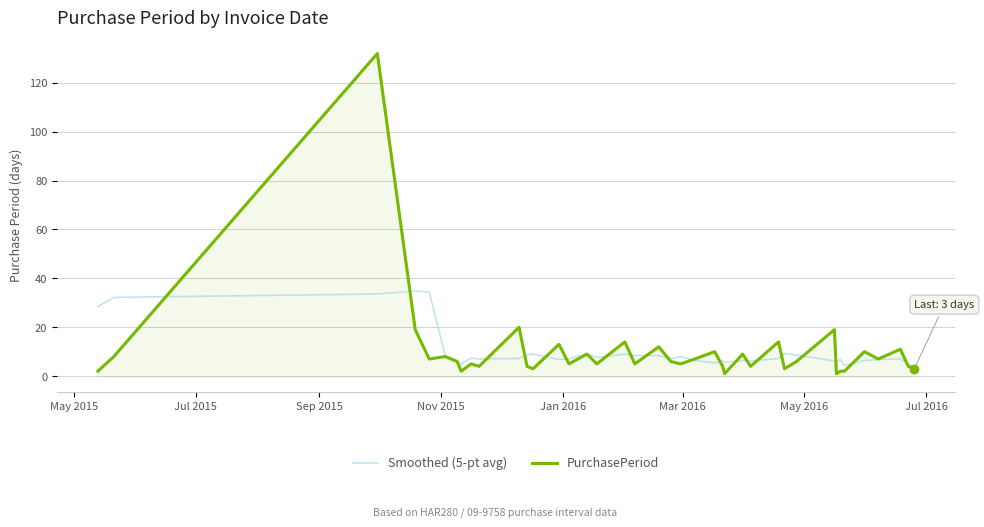

Which series has the widest spread of values?

PurchasePeriod